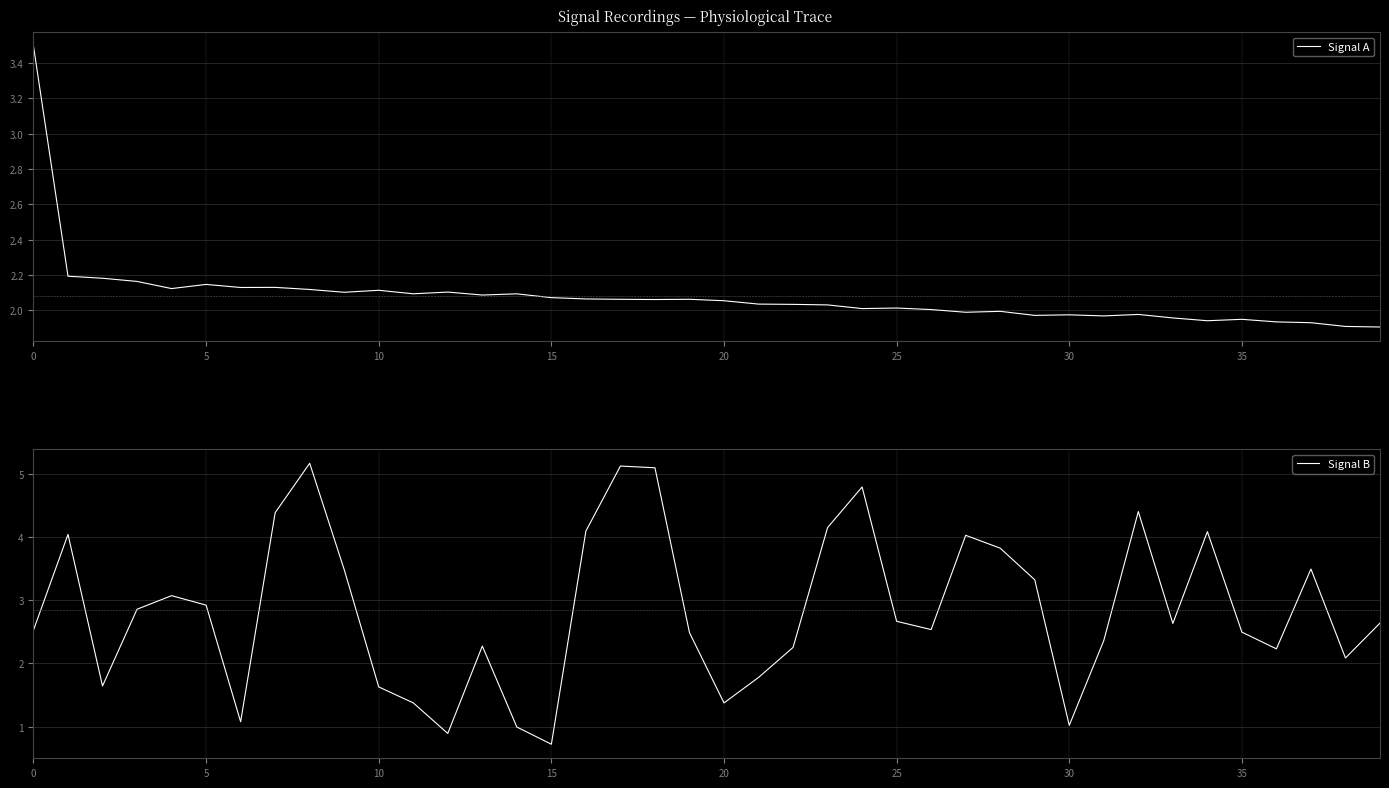

List the series in order of their peak value, highest first.

Signal B, Signal A